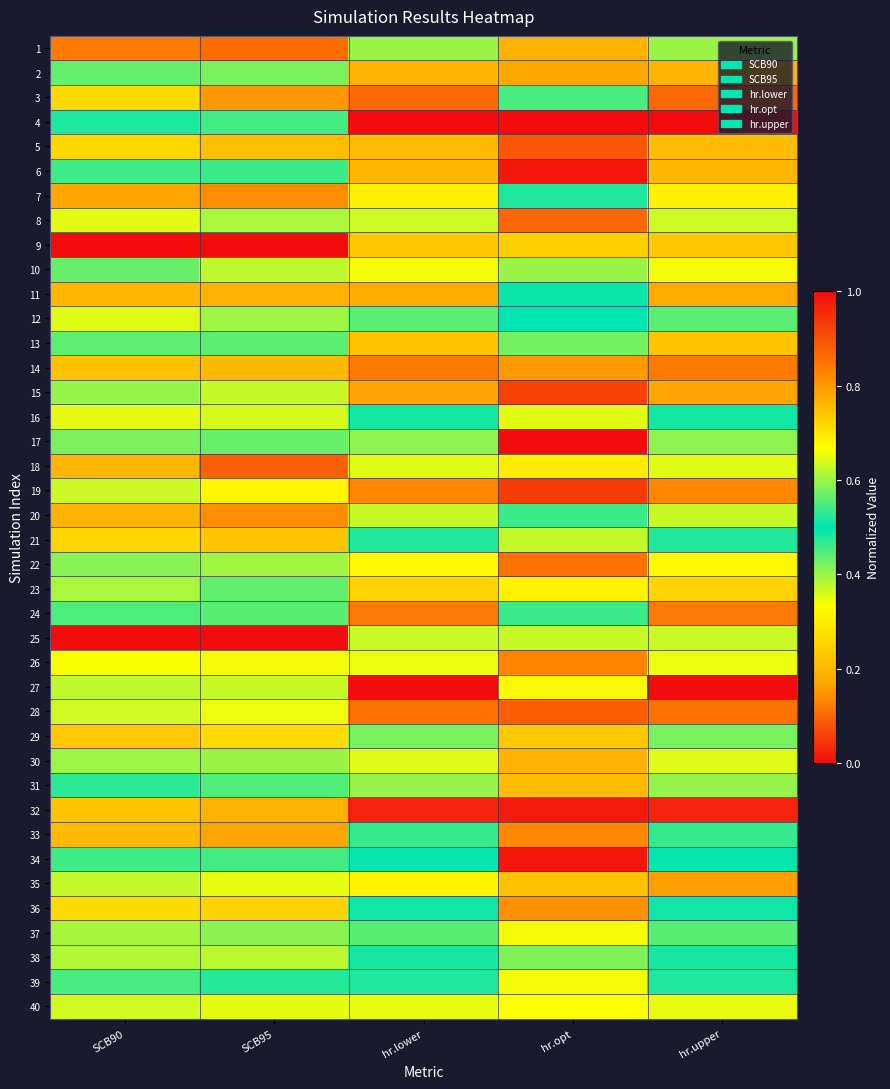

At which category is the sum across all series the highest?

hr.opt